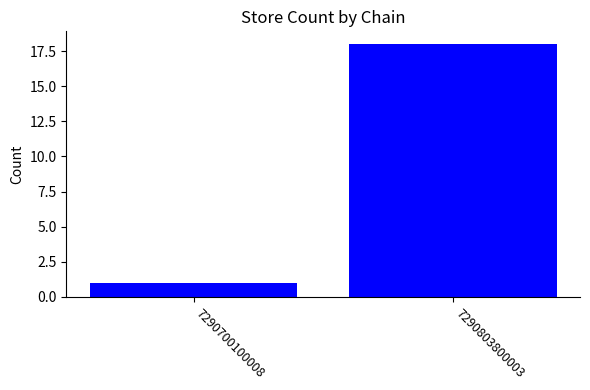

What is the minimum value shown in the chart?

1